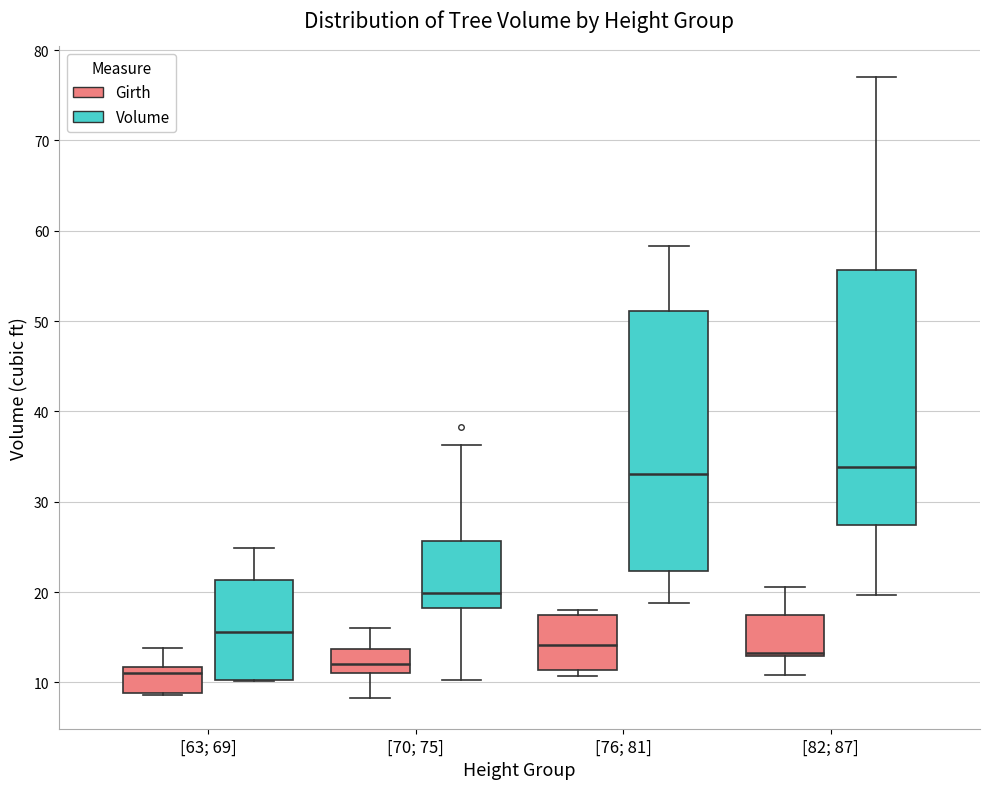

Reading left to right, transcribe this box plot: for each box, give where its median line is, the range the box spans, and where its two whiskers end, as read against the y-axis. The values are not printed on the chart, so give them approximately, as read against the axis.

[63; 69] (Girth): median 11, box 9 to 12, whiskers 9 to 14
[63; 69] (Volume): median 16, box 10 to 21, whiskers 10 to 25
[70; 75] (Girth): median 12, box 11 to 14, whiskers 8 to 16
[70; 75] (Volume): median 20, box 18 to 26, whiskers 10 to 36
[76; 81] (Girth): median 14, box 11 to 17, whiskers 11 (just below the box's lower edge) to 18
[76; 81] (Volume): median 33, box 22 to 51, whiskers 19 to 58
[82; 87] (Girth): median 13 (just above the box's lower edge), box 13 to 18, whiskers 11 to 21
[82; 87] (Volume): median 34, box 27 to 56, whiskers 20 to 77